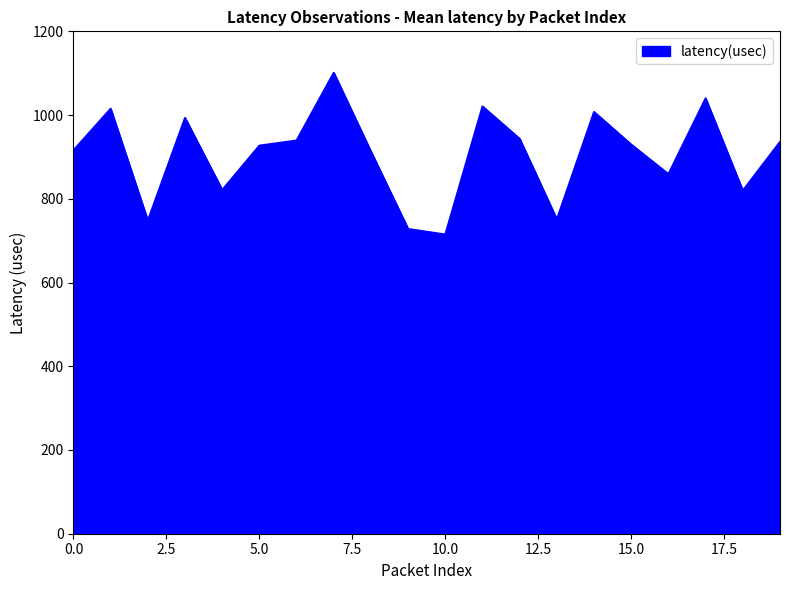

What is the greatest value displayed?

1100.9